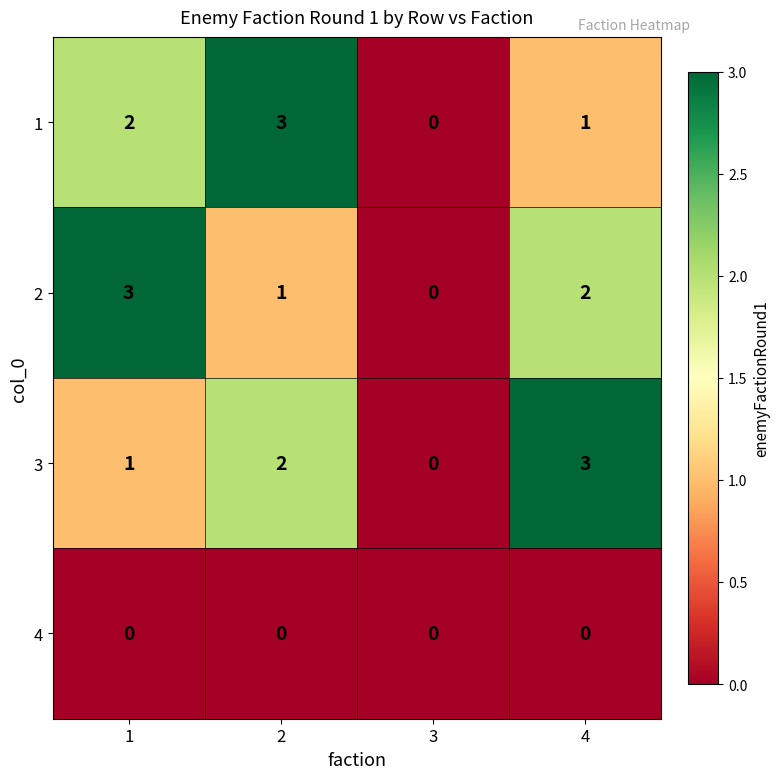

What is the difference between the 2 values at 1 and 3?

3